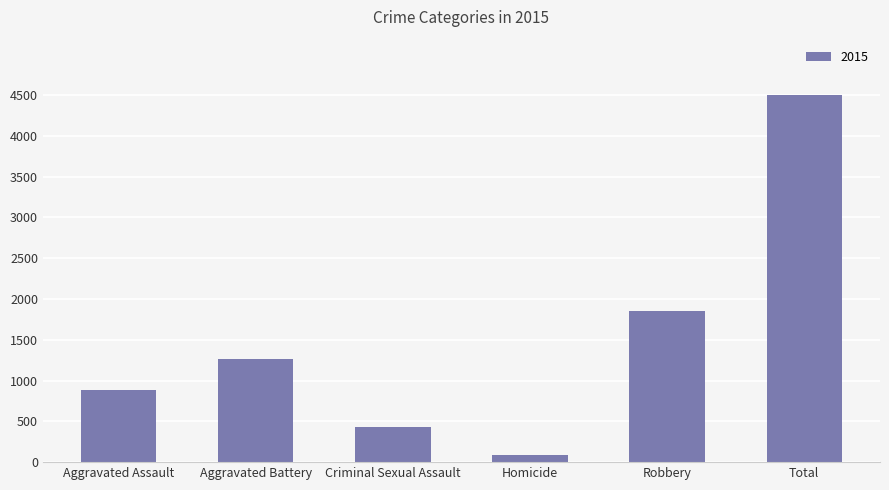

Are the bars horizontal?

No